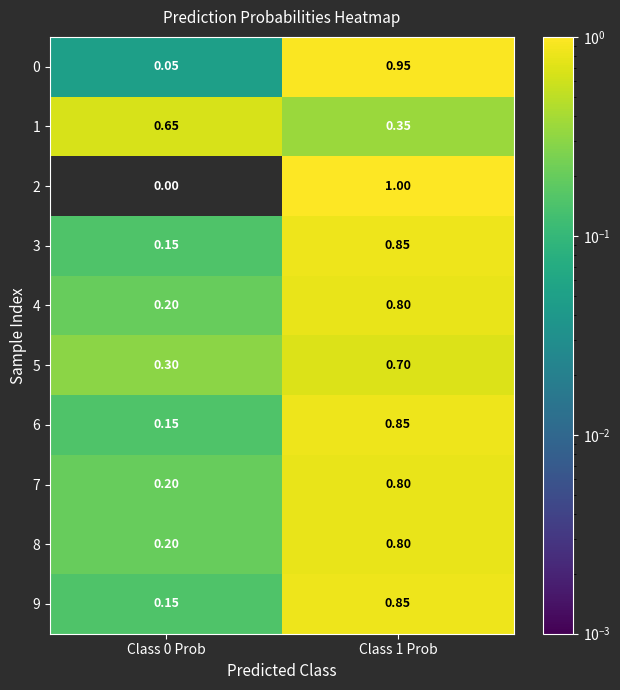

Is the value of 6 at Class 0 Prob greater than the value of 8 at Class 1 Prob?

No